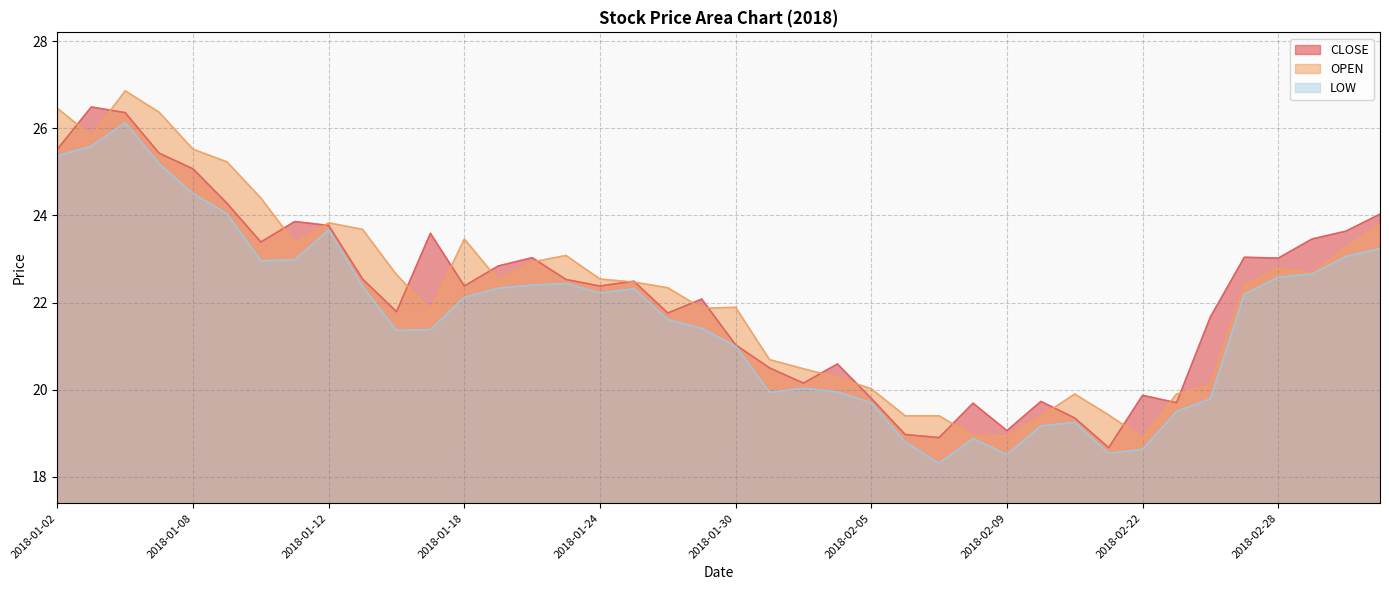

Read the CLOSE value at 2018-01-08.

25.1